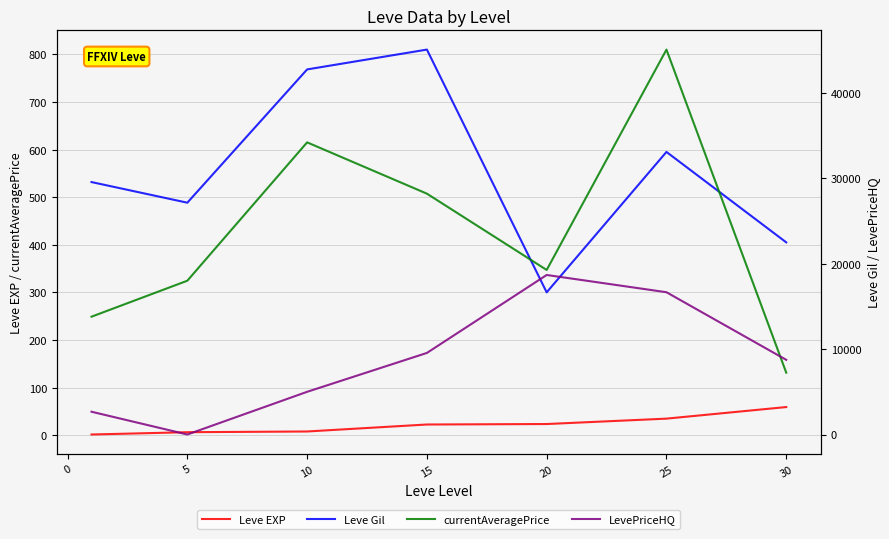

What are all the series names shown in the legend?

Leve EXP, Leve Gil, currentAveragePrice, LevePriceHQ